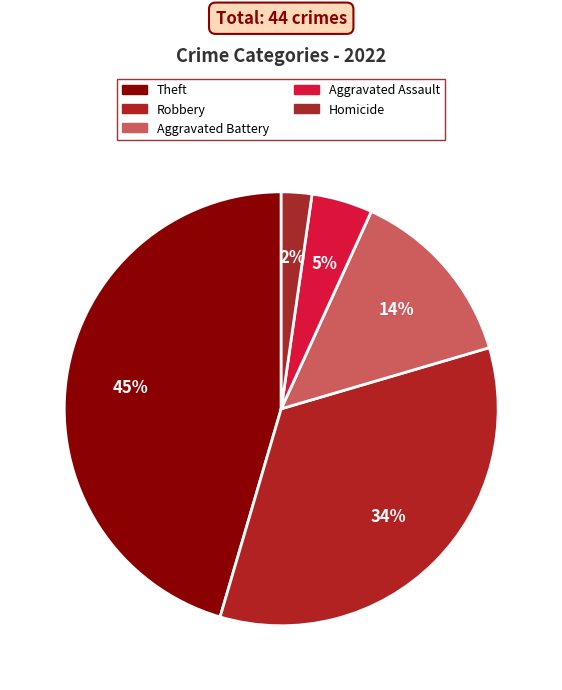

How many slices are in this pie chart?

5